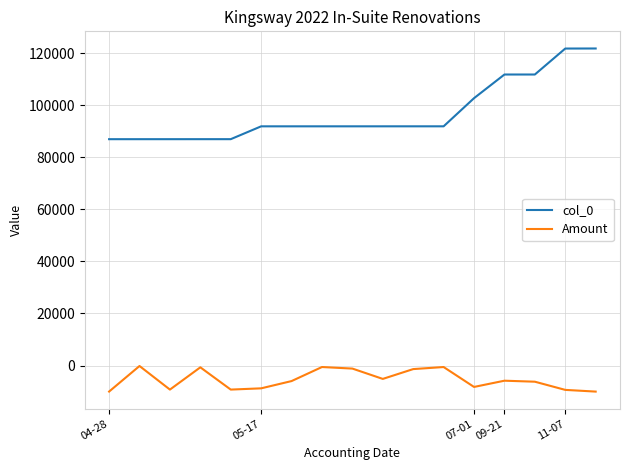

Which series has the largest total across all categories?

col_0